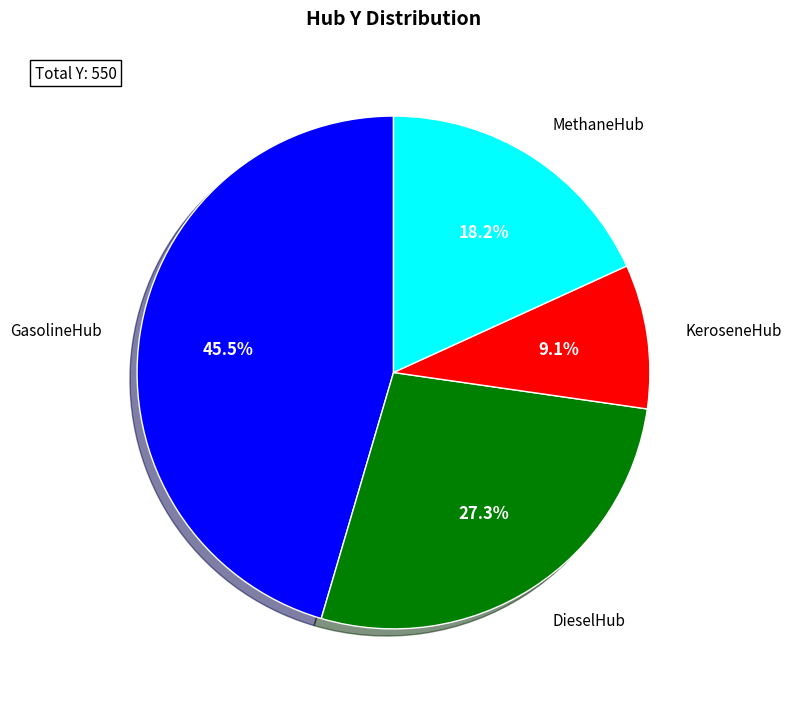

Does any single category account for the majority?

No